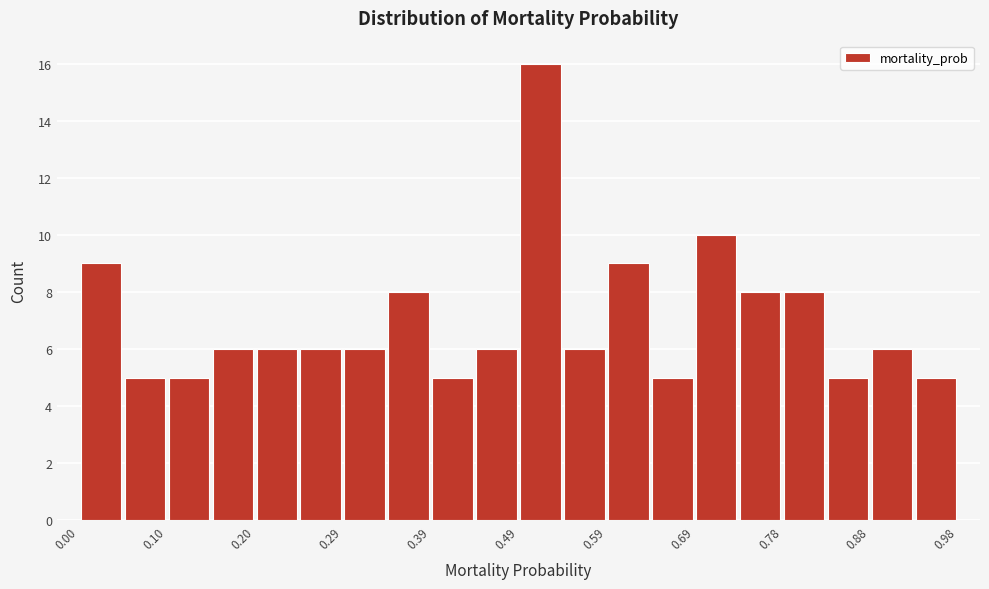

Over which range of the x-axis is the bar tallest?

0.49 to 0.54